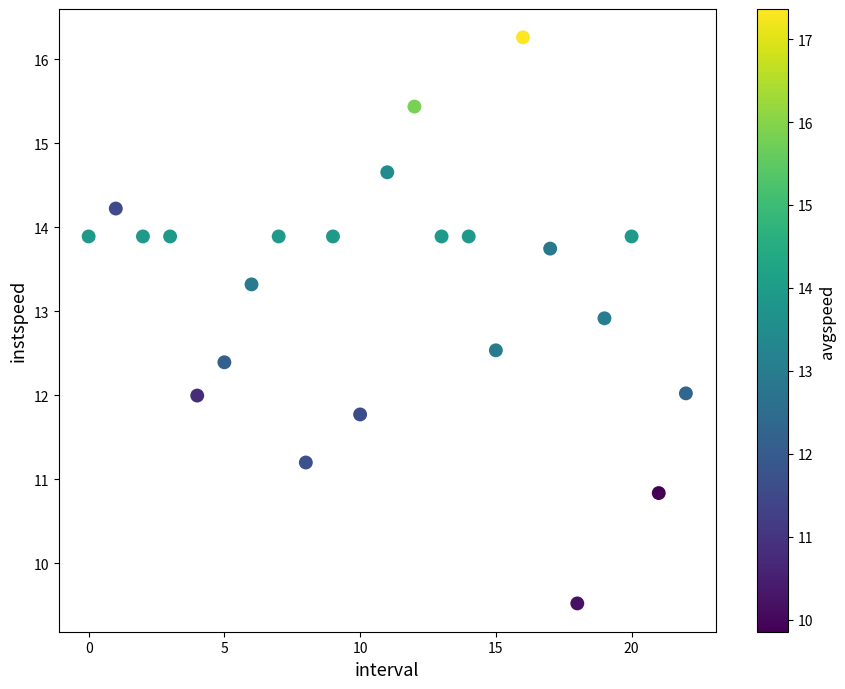

What is the range of Y values (max minus min)?

6.7